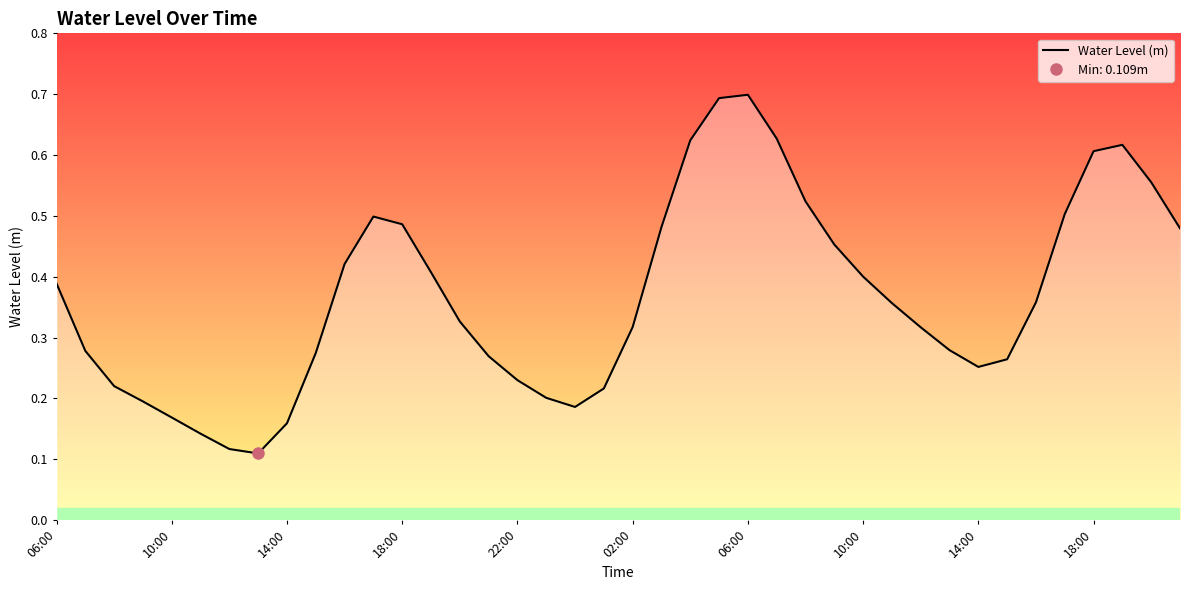

Rank the categories by value from highest to lowest.

24, 23, 25, 22, 37, 36, 38, 26, 35, 11, 12, 21, 39, 27, 10, 13, 28, 06:00, 34, 29, 14, 20, 30, 31, 10:00, 18:00, 15, 33, 32, 16, 14:00, 19, 17, 18:00, 18, 22:00, 14:00, 02:00, 06:00, 10:00